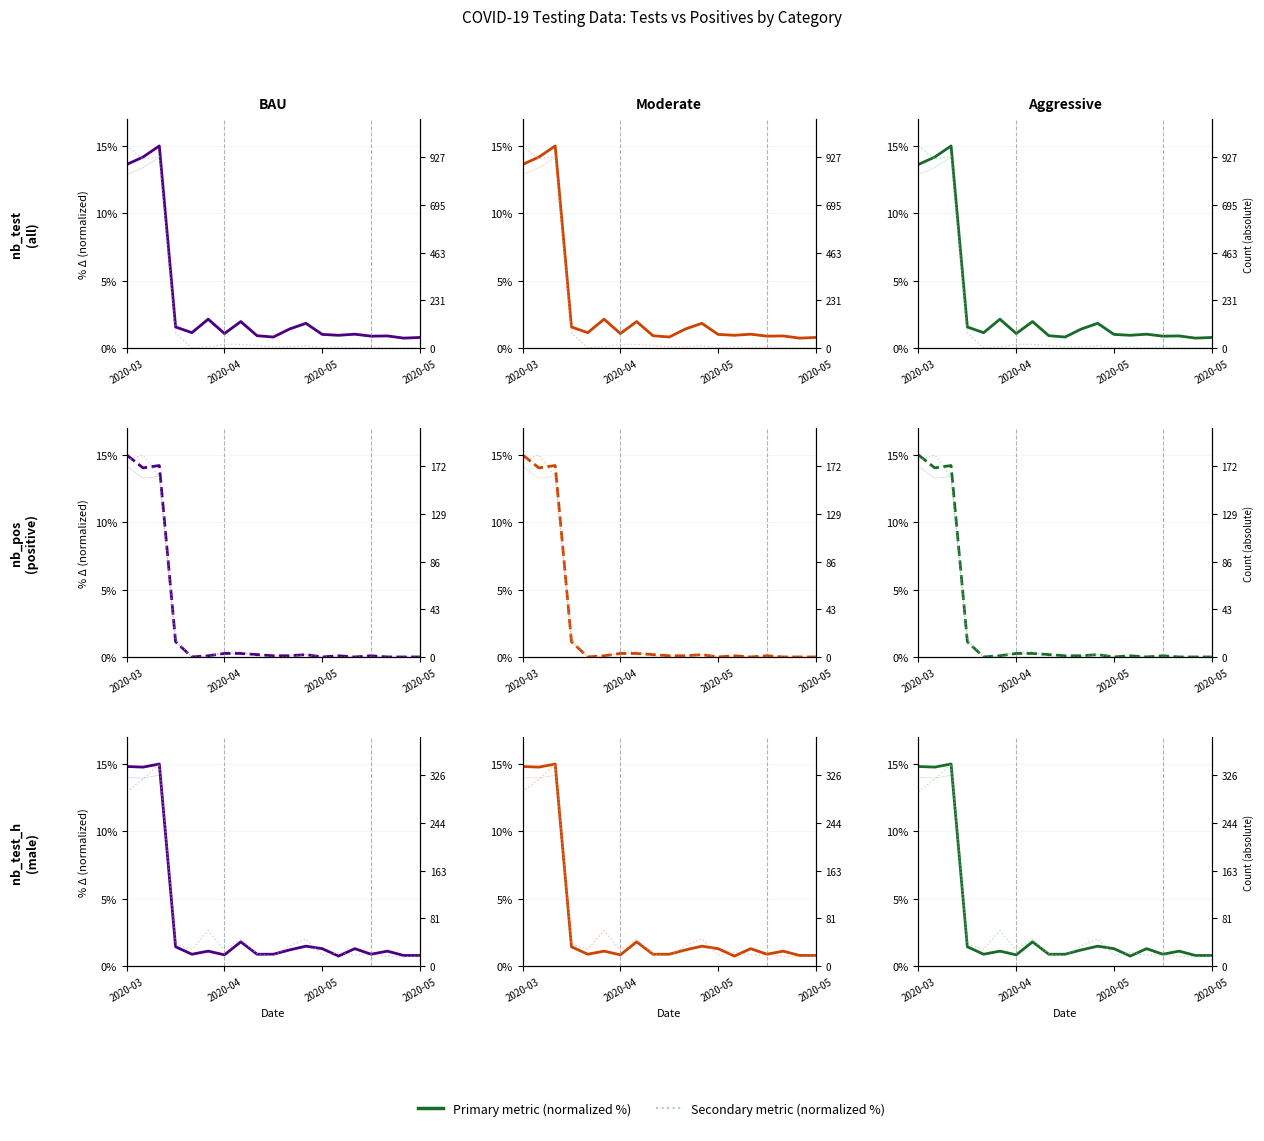

Reading left to right, extract all data points from this chart.

nb_test: 13.6	14.2	15.0	1.6	1.1	2.1	1.1	2.0	0.9	0.8	1.4	1.8	1.0	0.9	1.0	0.9	0.9	0.7	0.8
nb_pos: 15.0	14.0	14.2	1.1	0.0	0.1	0.3	0.3	0.2	0.1	0.1	0.2	0.0	0.1	0.0	0.1	0.0	0.0	0.0
nb_pos_h: 14.6	15.0	13.4	1.2	0.0	0.0	0.4	0.4	0.0	0.0	0.0	0.2	0.0	0.0	0.0	0.0	0.0	0.0	0.0
nb_test_h: 14.8	14.8	15.0	1.4	0.9	1.1	0.8	1.8	0.9	0.9	1.2	1.5	1.3	0.7	1.3	0.9	1.1	0.8	0.8
nb_test_f: 12.9	13.9	15.0	1.6	1.3	2.6	1.2	2.0	0.9	0.8	1.5	2.0	0.8	1.0	0.8	0.8	0.7	0.7	0.7